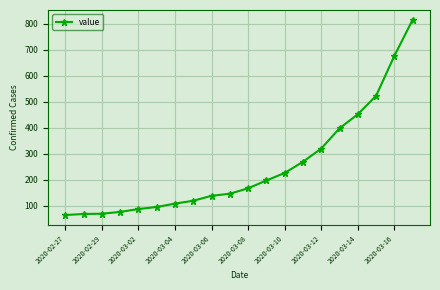

What is the value of the 19th point from the left?

677